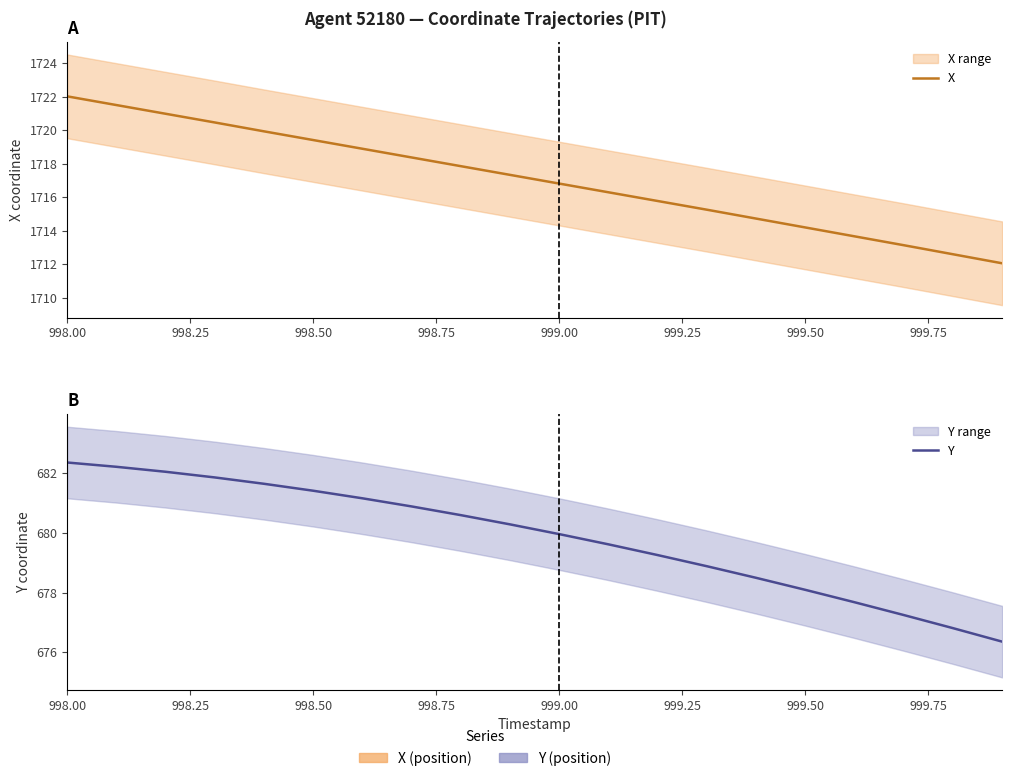

Which category has the highest value across all series?

998.00